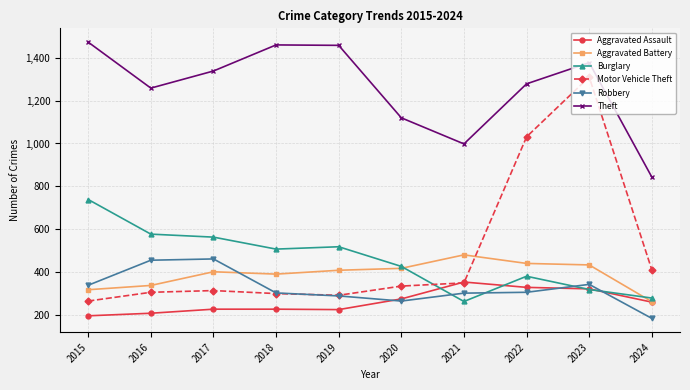

At which label is Theft closest to 1158?

2020